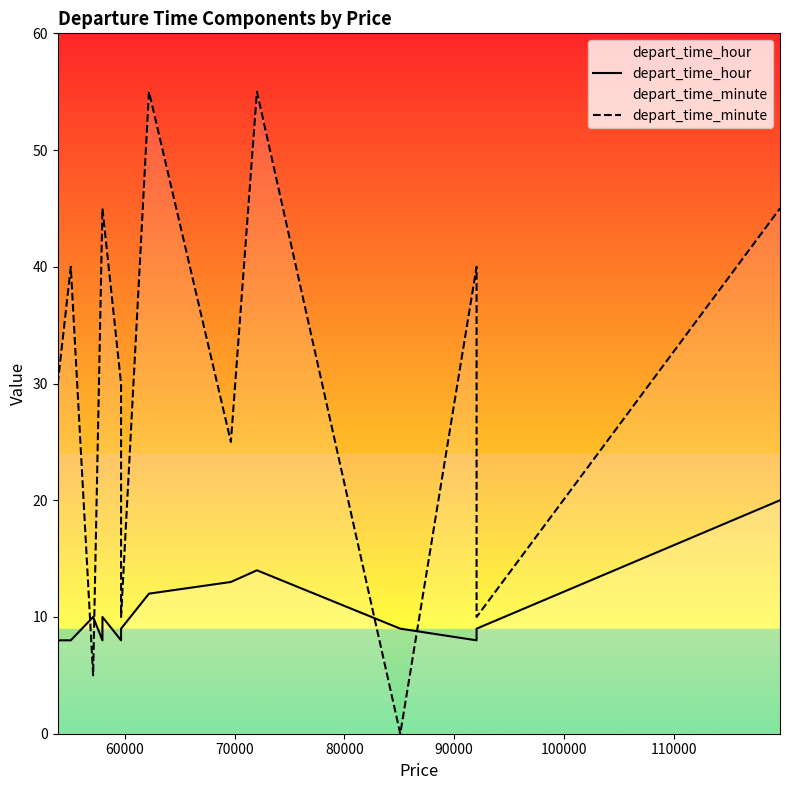

True or false: depart_time_minute has more than 1 points higher than both neighbors.

True